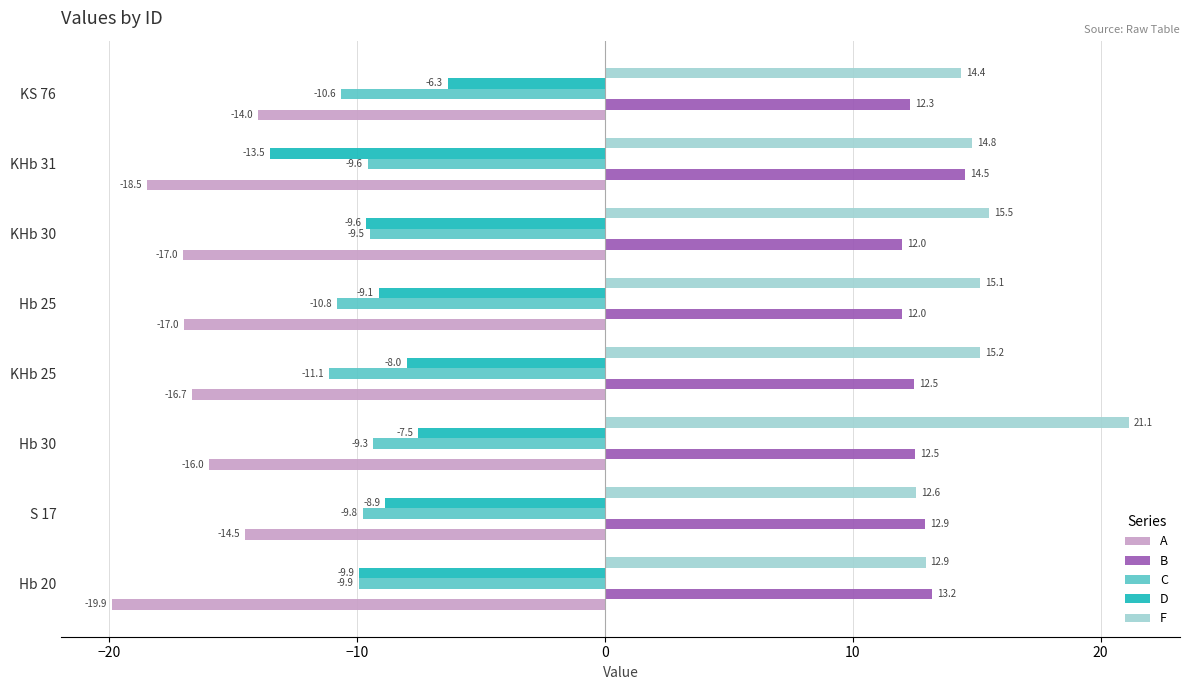

Which series has the widest spread of values?

F